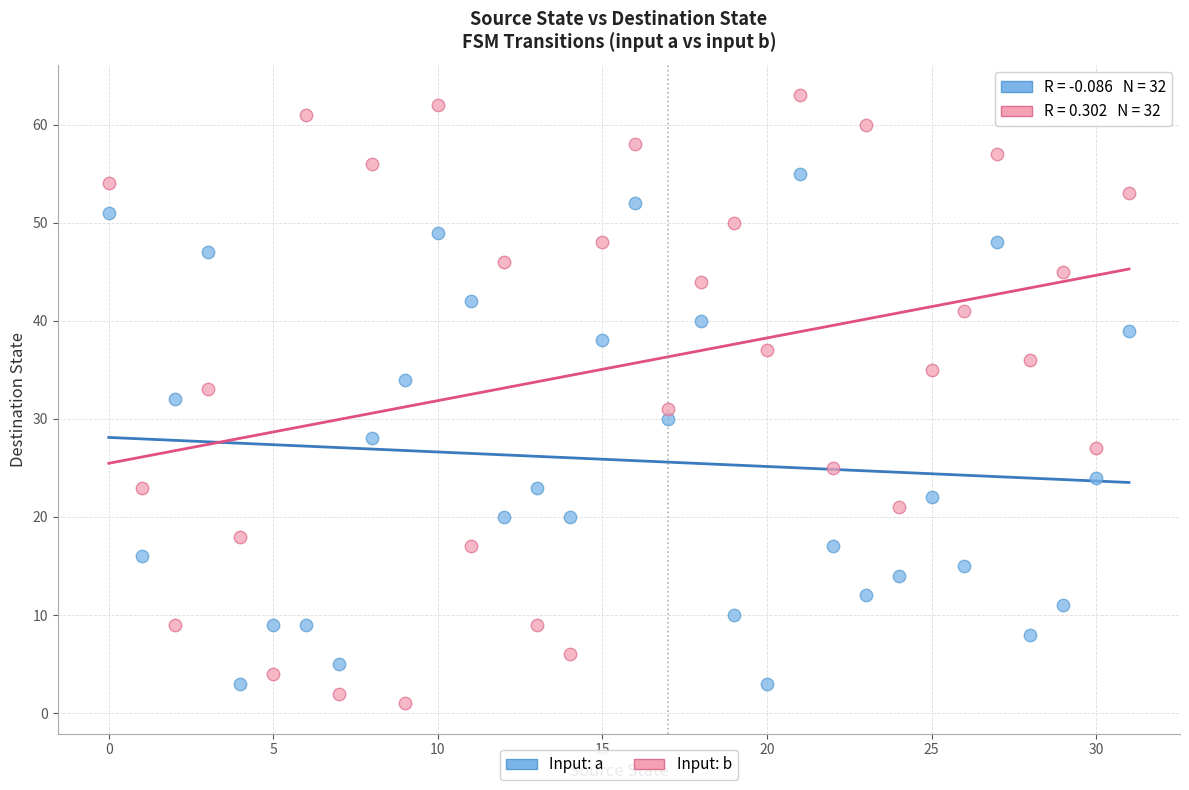

Which series reaches the maximum Y coordinate?

Input: b